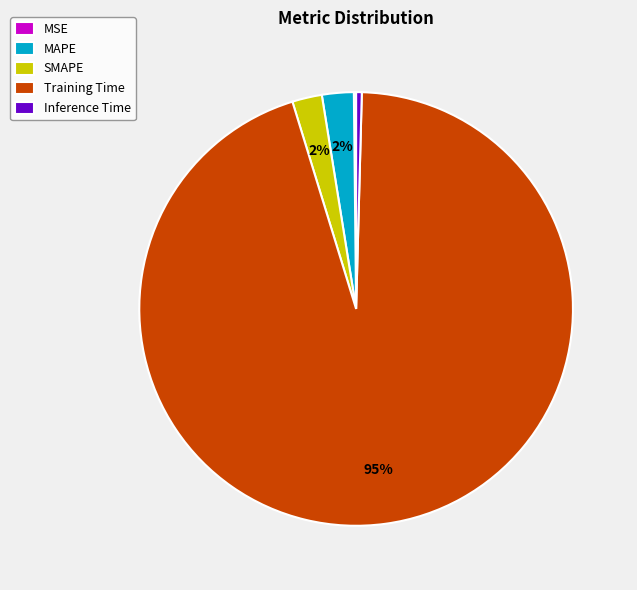

True or false: SMAPE accounts for 2% of the total.

True